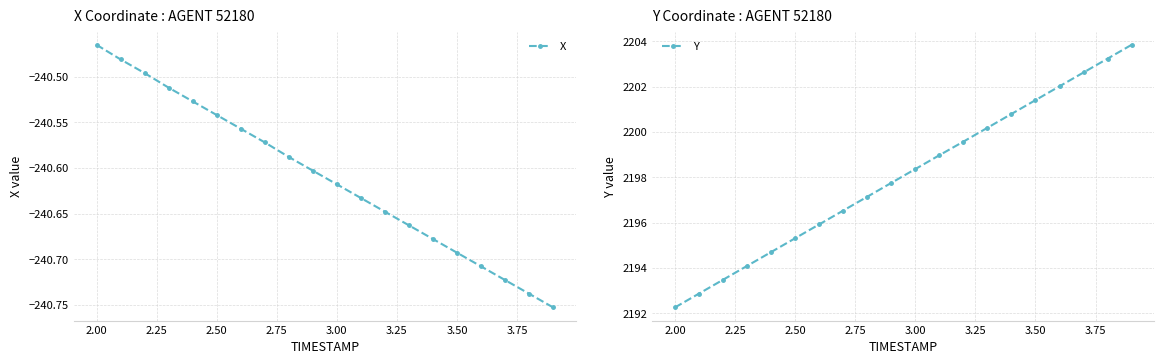

How many lines are shown in the chart?

2